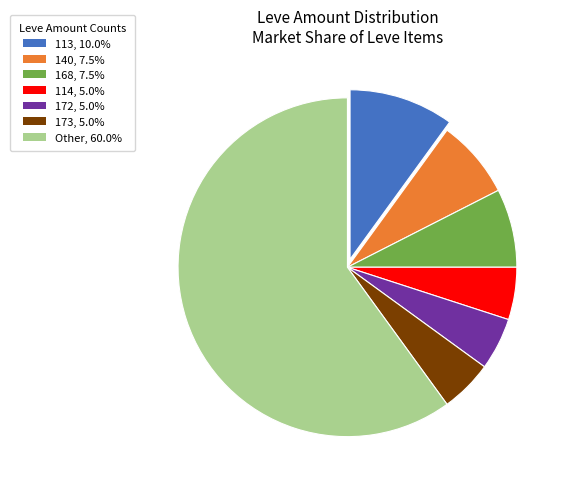

Approximately how many times larger is the value at Other, 60.0% compared to 172, 5.0%?

12.0